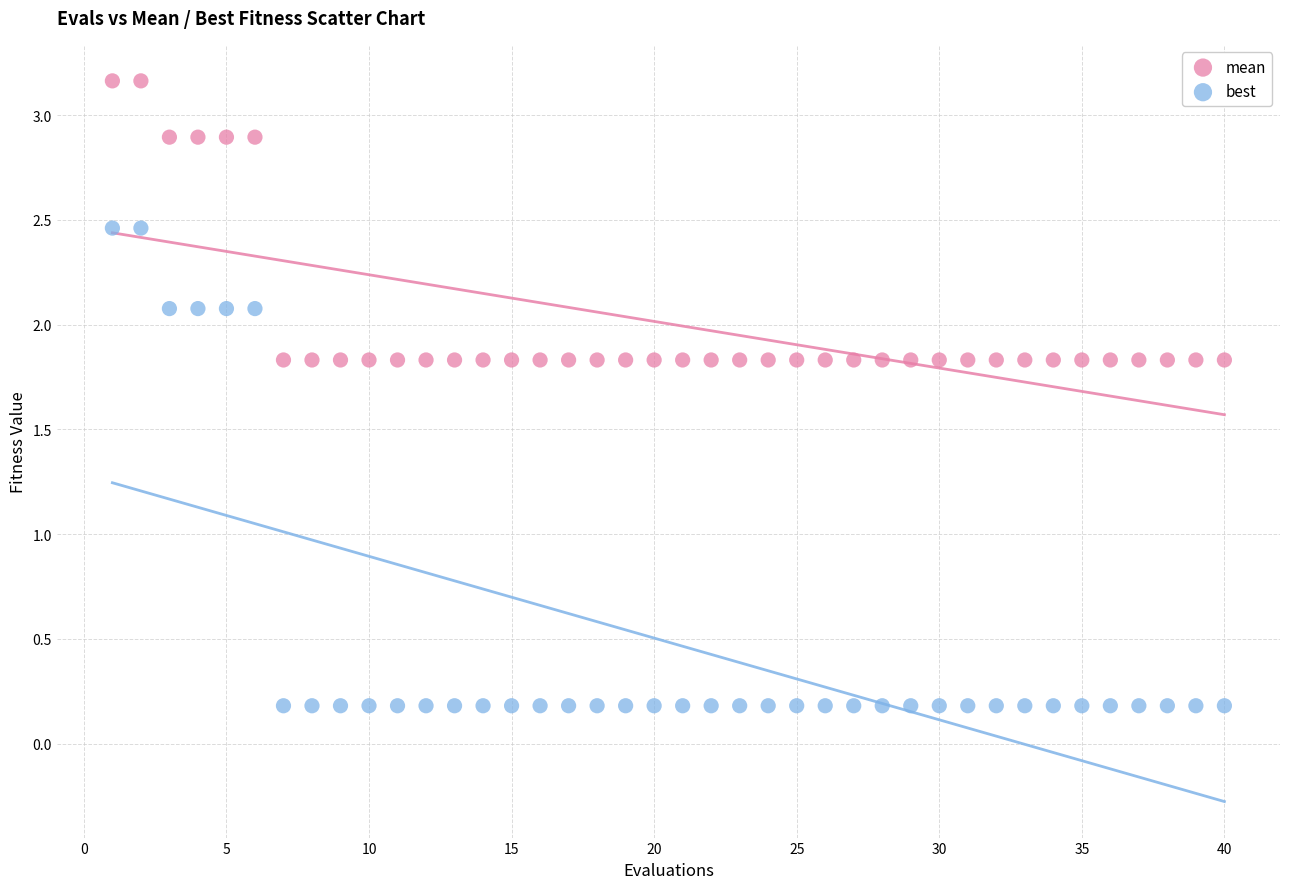

Which series reaches the minimum Y coordinate?

best